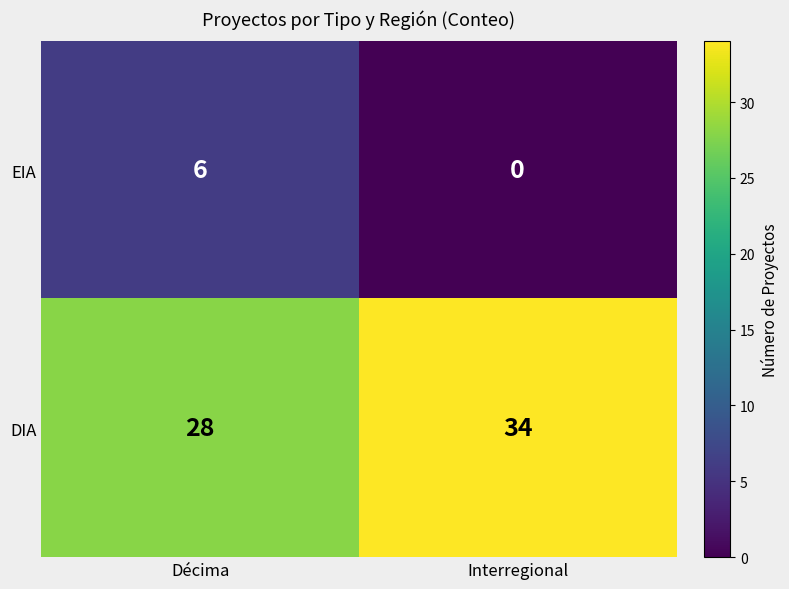

What value does the EIA series have at Décima?

6